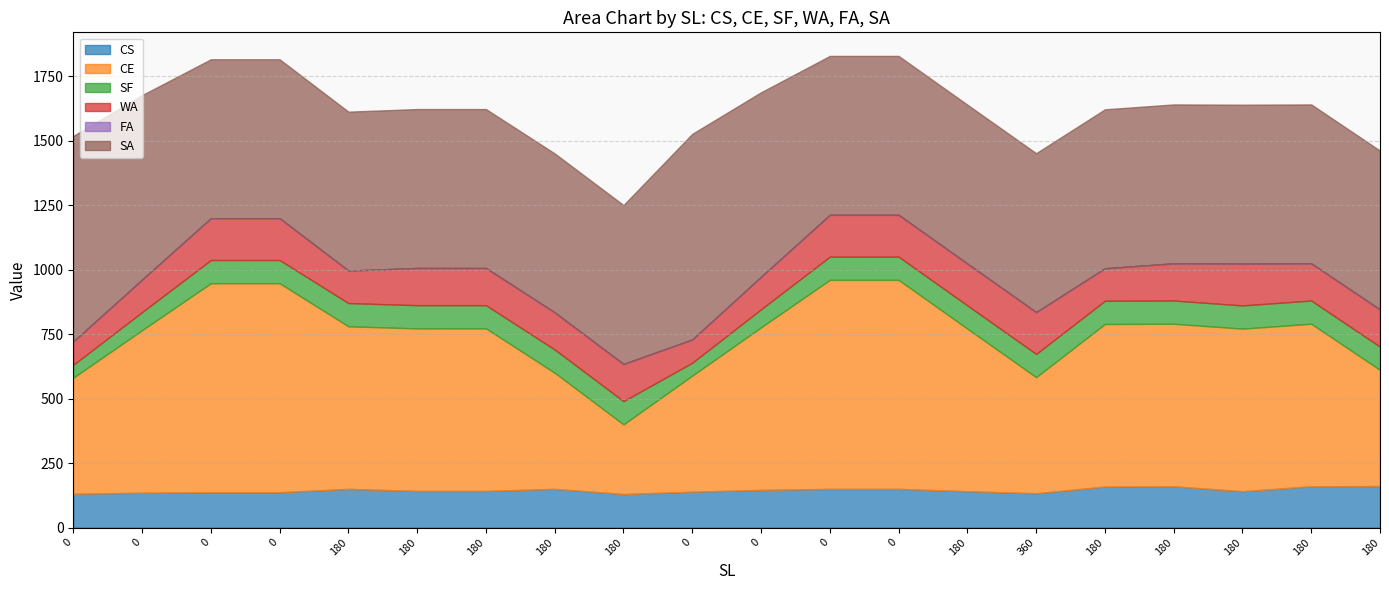

What is the sum of all WA values?

2826